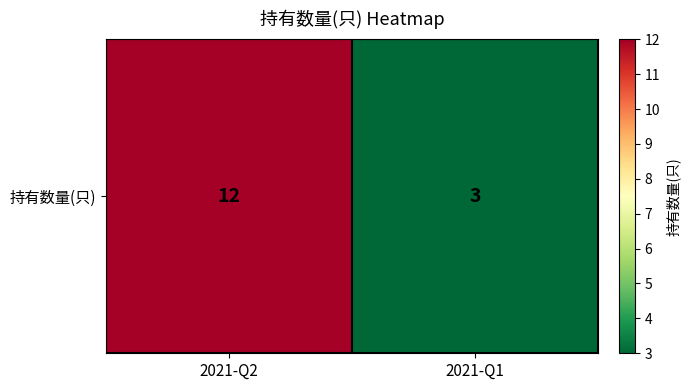

What is the ratio of the value at 2021-Q1 to the value at 2021-Q2?

0.2